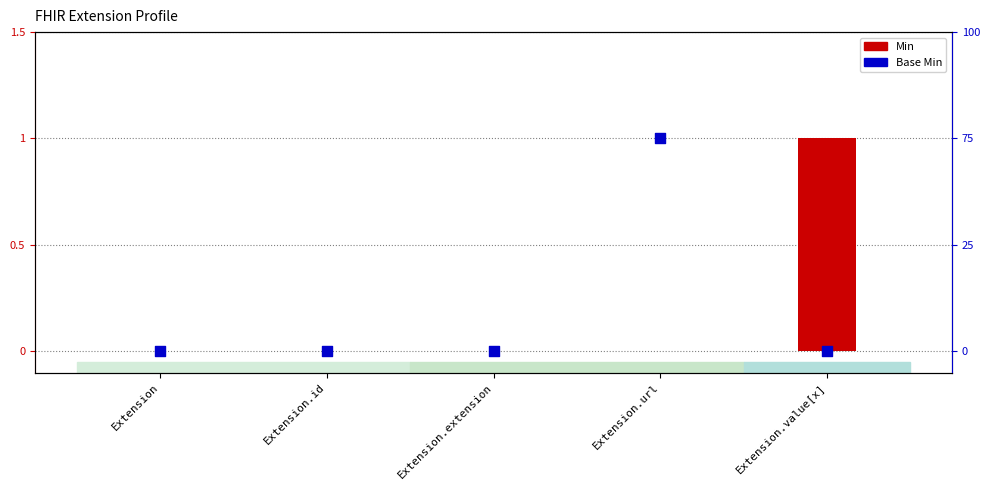

Which series has the largest total across all categories?

Min